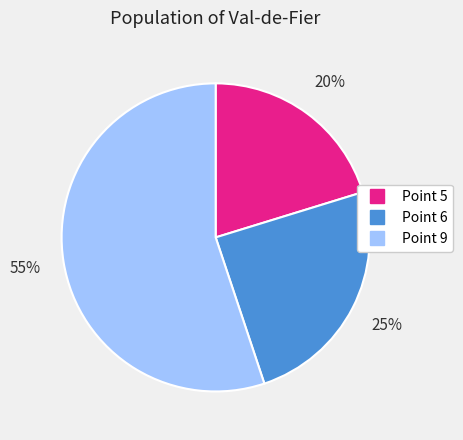

Is there a majority slice in this chart?

Yes